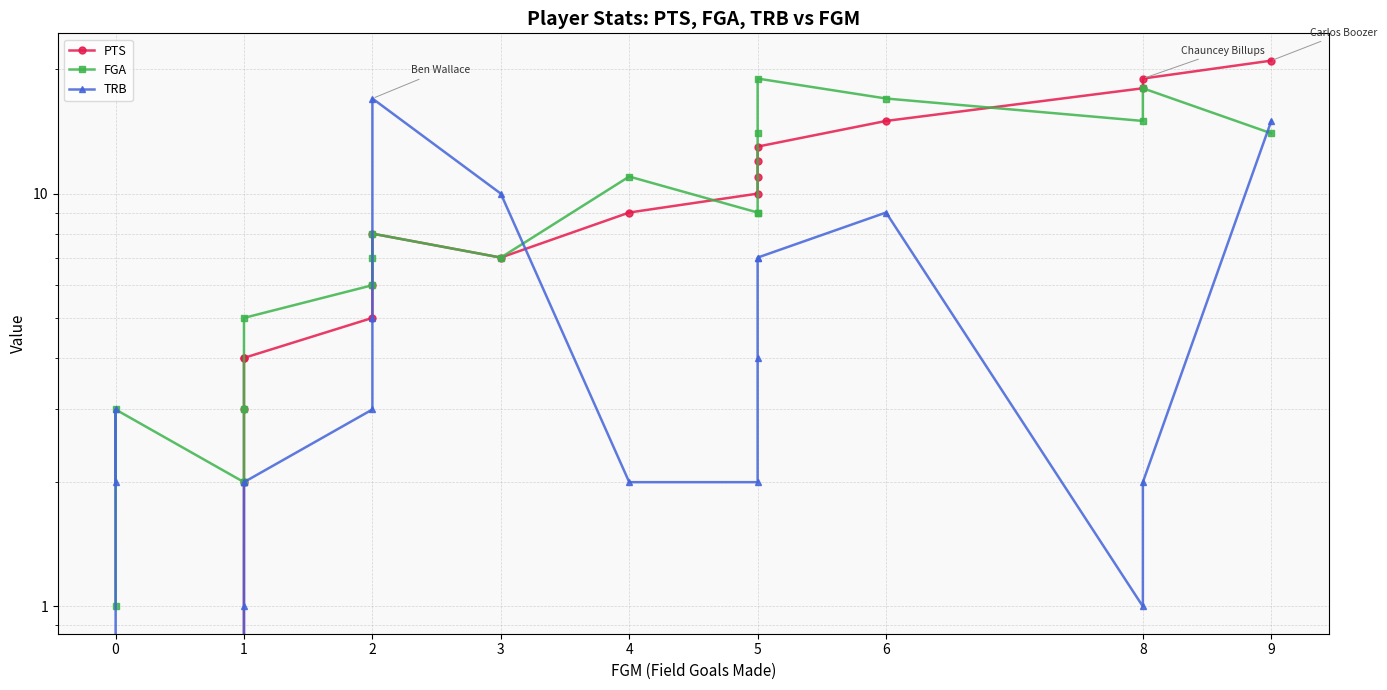

Reading left to right, extract all data points from this chart.

PTS: 0	0	2	3	4	4	5	6	8	7	9	10	11	12	13	15	18	19	21
FGA: 1	3	2	2	3	5	6	7	8	7	11	9	9	14	19	17	15	18	14
TRB: 2	3	0	1	2	2	3	5	17	10	2	2	4	7	7	9	1	2	15